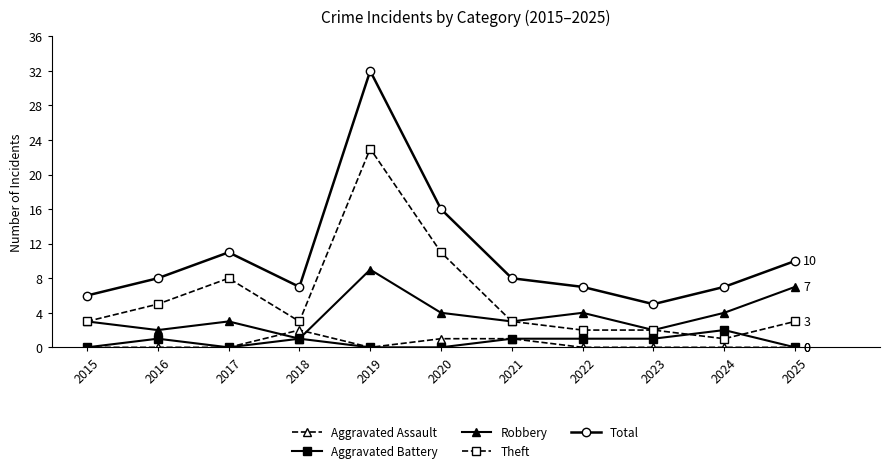

How many data points does each series have?

11